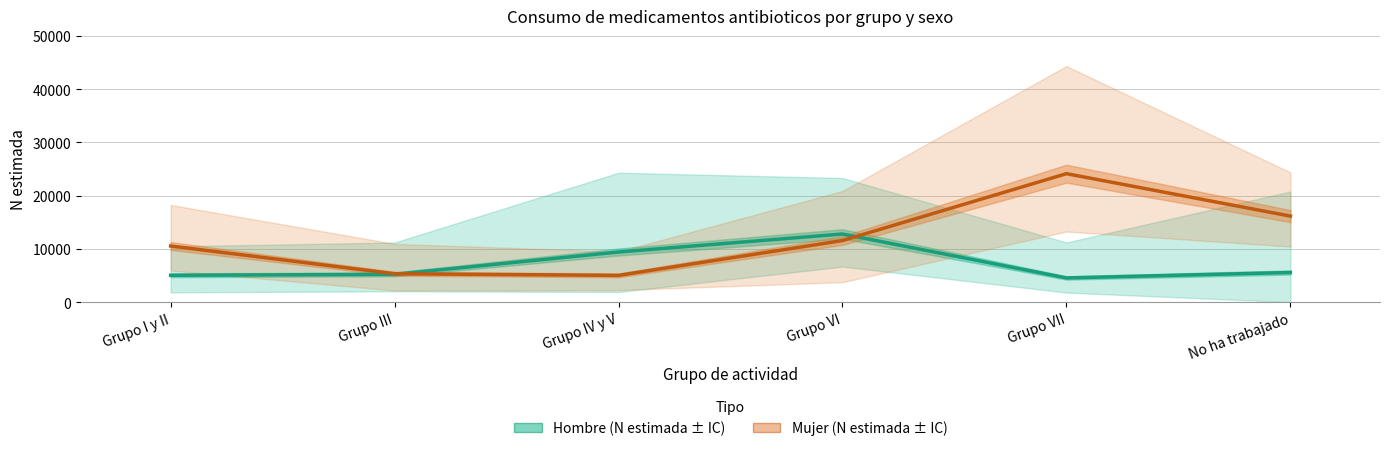

The value of Hombre (estimada) at Grupo I y II is 5033. True or false?

True